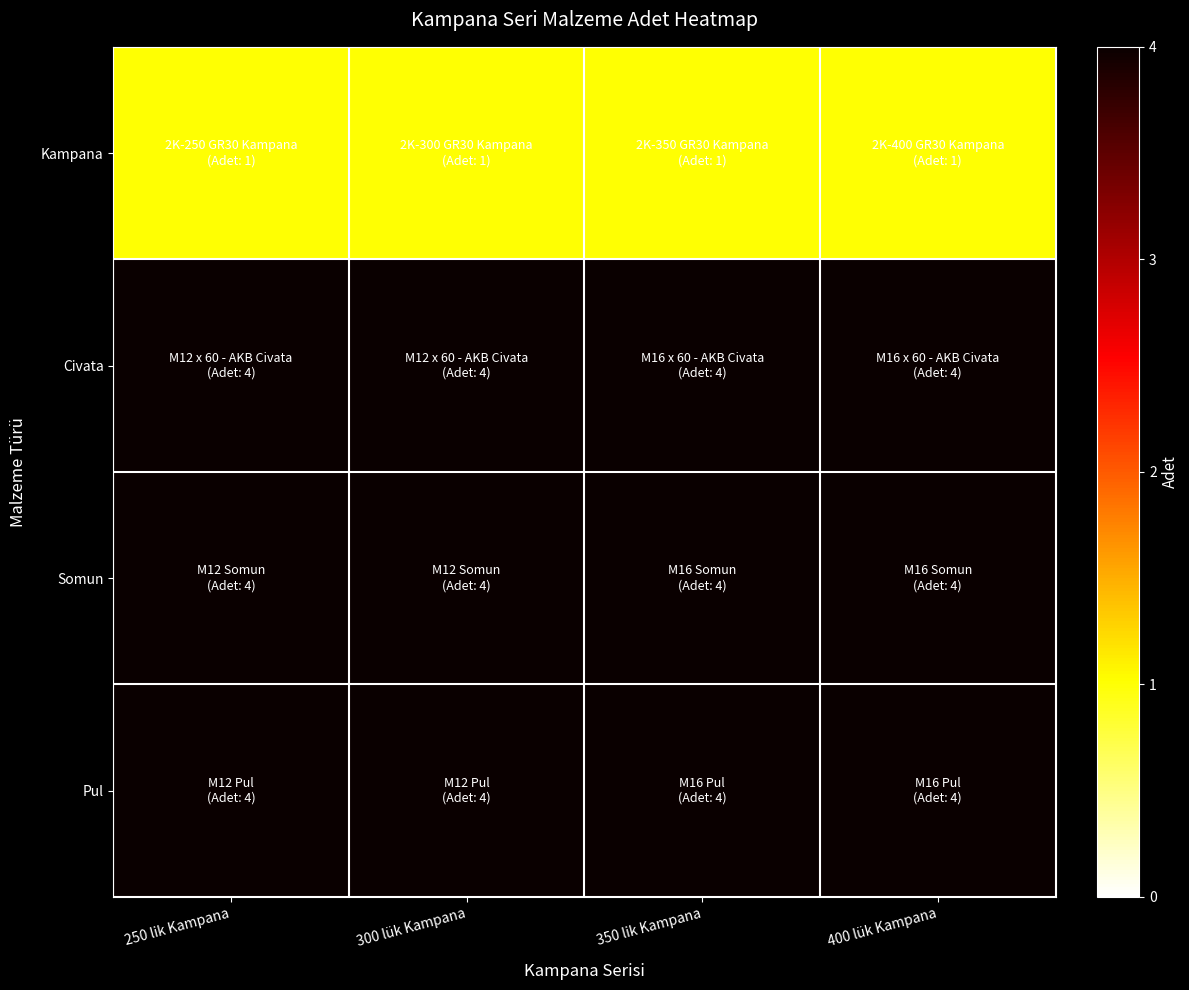

Reading left to right, what are all the values shown in this chart?

Kampana: 250 lik Kampana=1	300 lük Kampana=1	350 lik Kampana=1	400 lük Kampana=1
Civata: 250 lik Kampana=4	300 lük Kampana=4	350 lik Kampana=4	400 lük Kampana=4
Somun: 250 lik Kampana=4	300 lük Kampana=4	350 lik Kampana=4	400 lük Kampana=4
Pul: 250 lik Kampana=4	300 lük Kampana=4	350 lik Kampana=4	400 lük Kampana=4